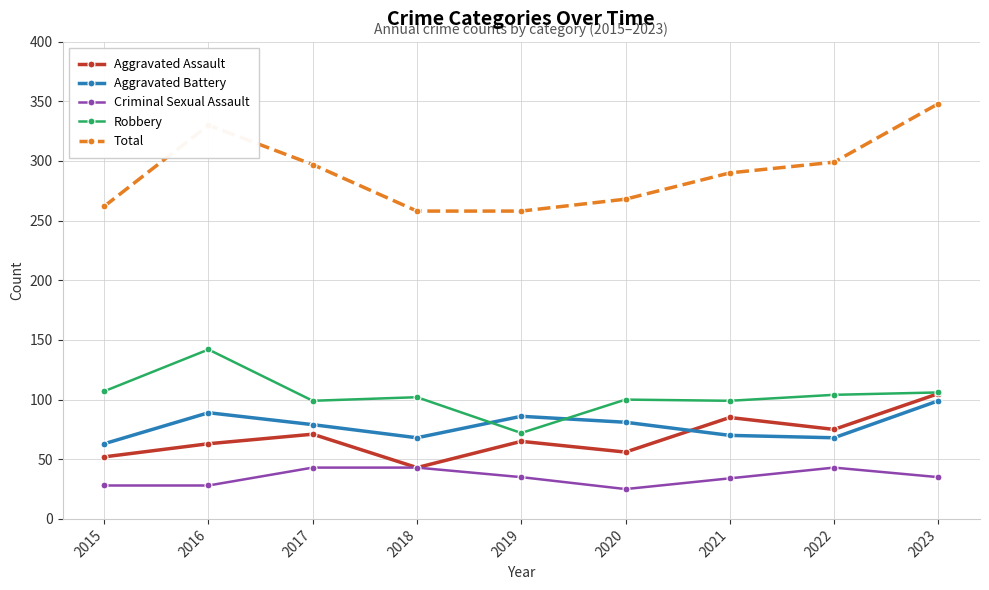

What are all the series names shown in the legend?

Aggravated Assault, Aggravated Battery, Criminal Sexual Assault, Robbery, Total